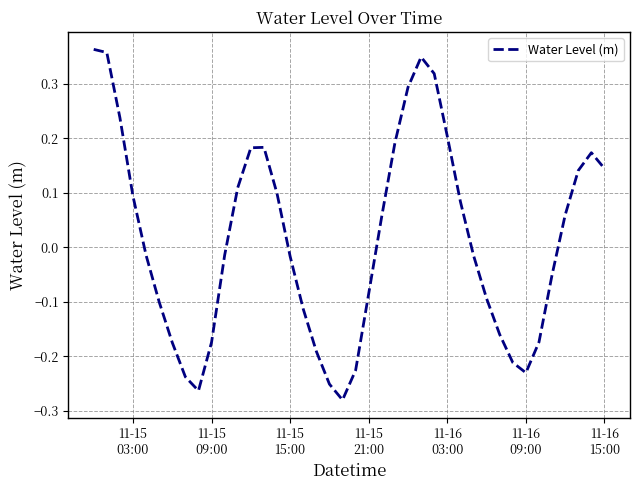

How many interior local peaks (higher than both neighbors) does the data have?

3